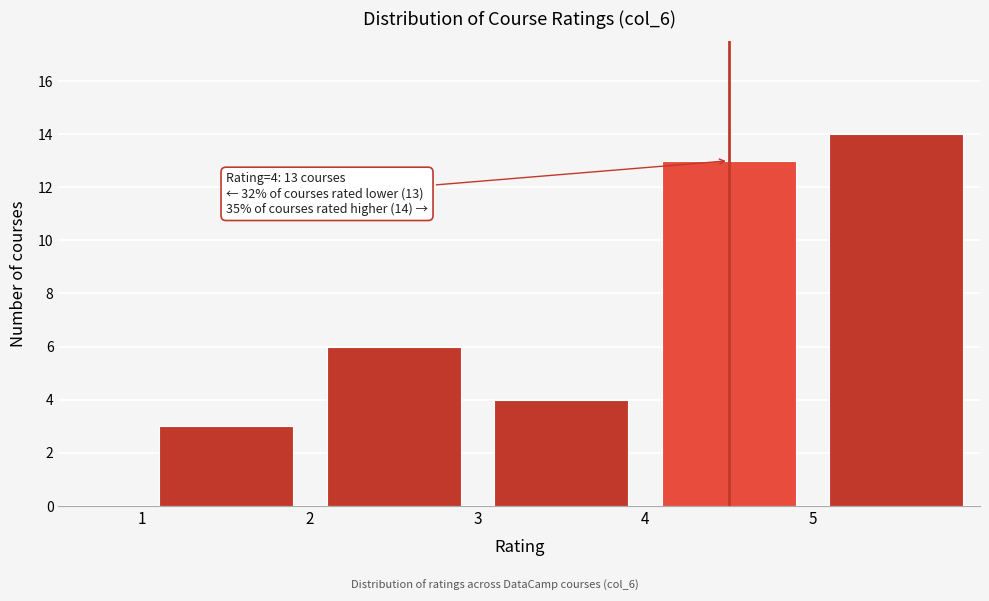

Which range on the x-axis has the tallest bar?

5 to 6